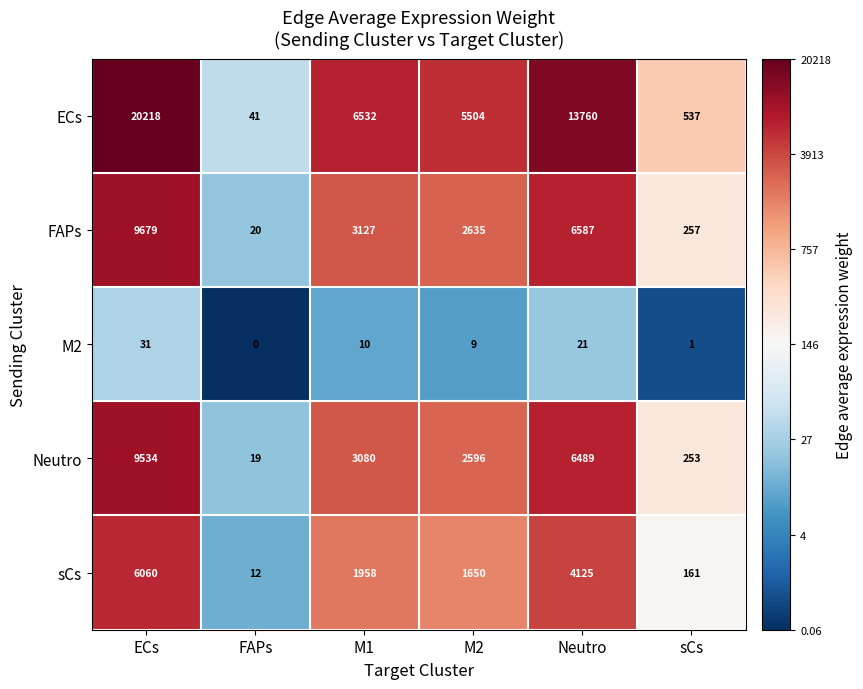

Where is Neutro nearest to the value 4776?

M1